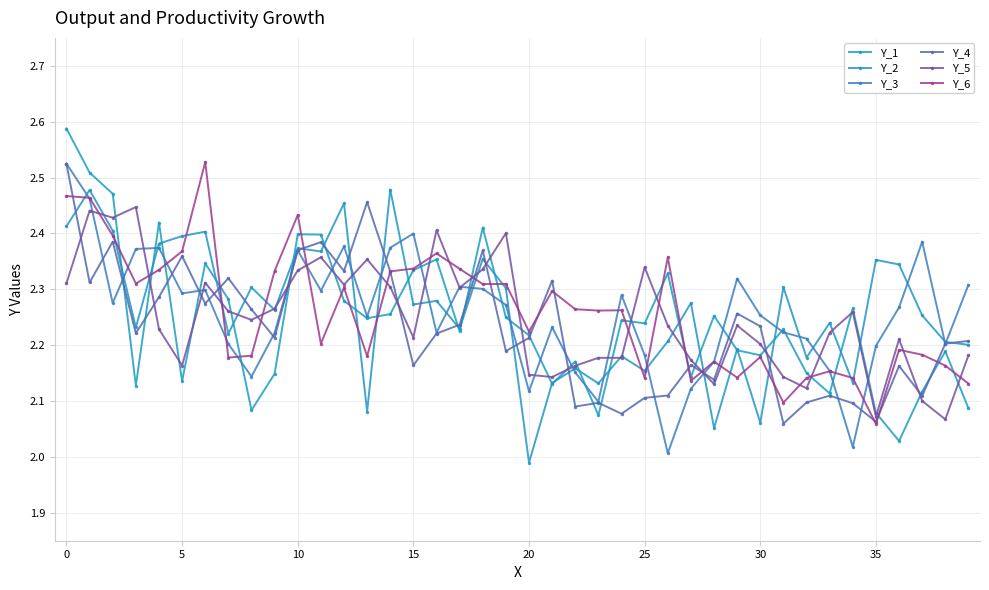

How many lines are shown in the chart?

6